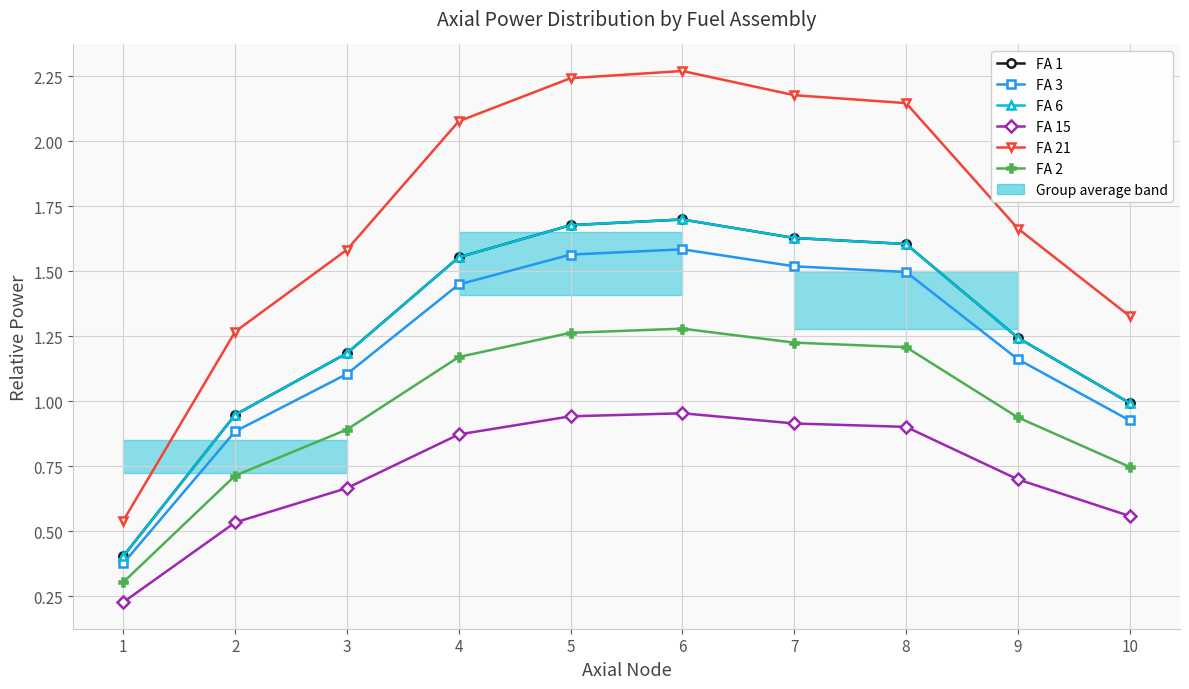

Is it true that FA 3 equals 0.4 at 1?

True